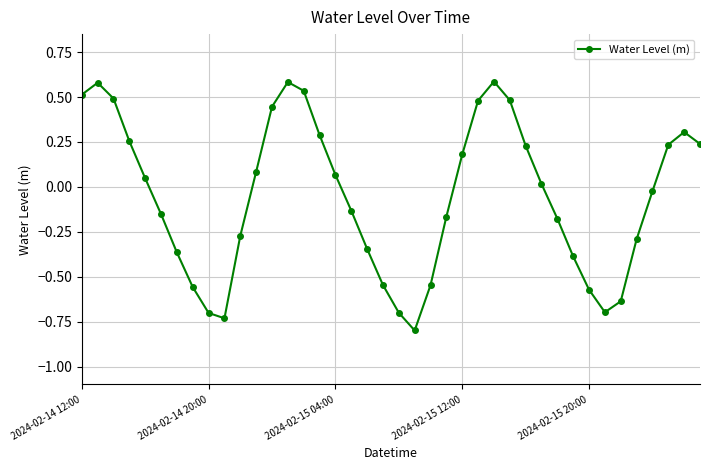

What is the difference between the maximum and second lowest values?

1.3